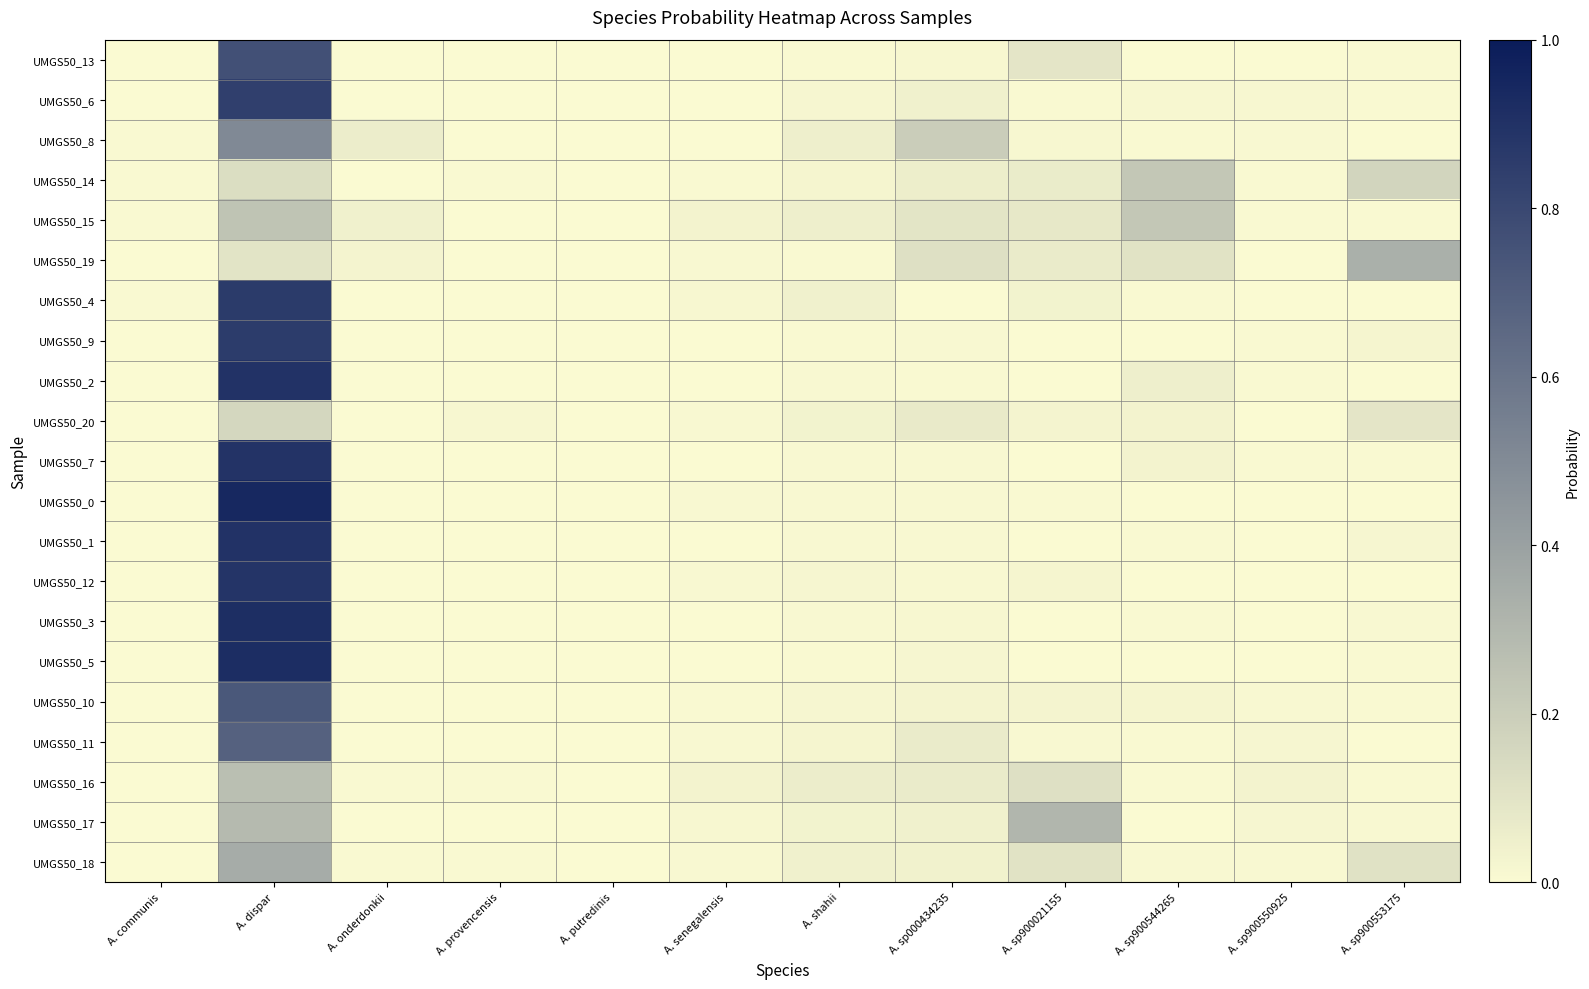

How many data points does each series have?

12